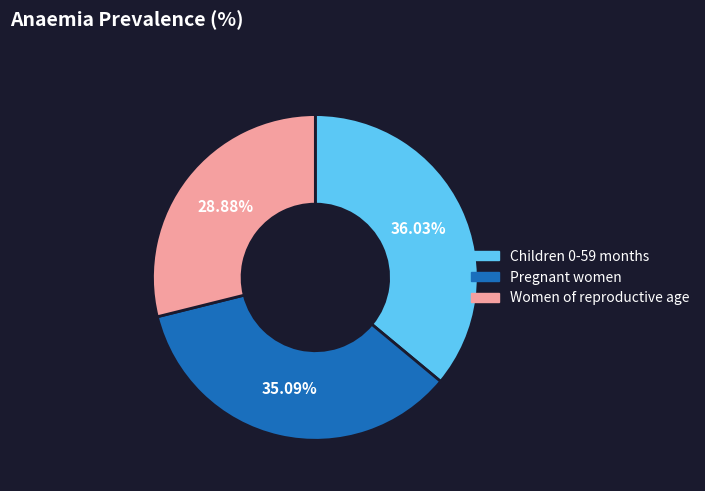

Is it true that Children 0-59 months is 24% of the pie?

False